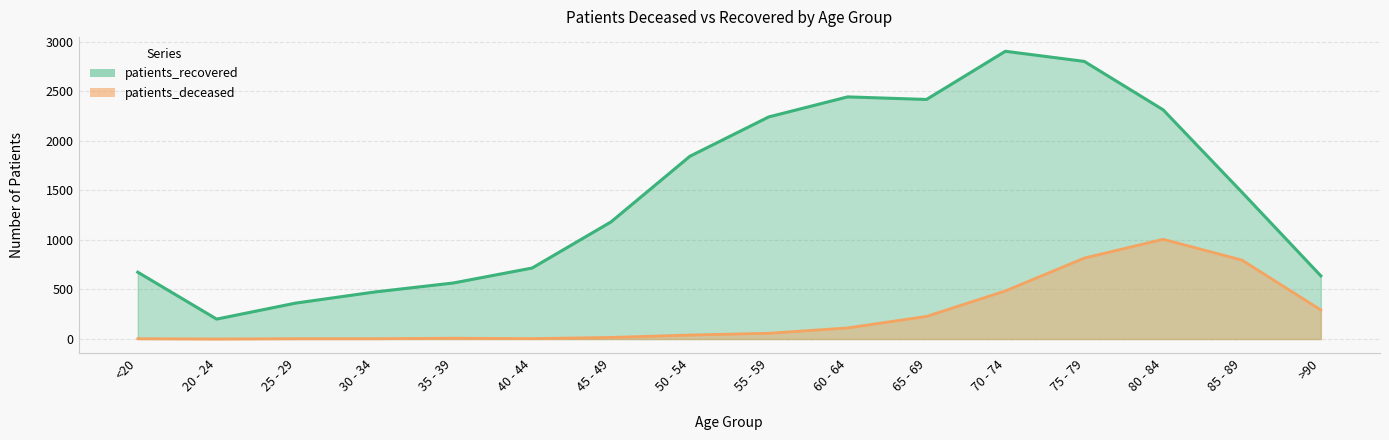

Which series changed the most between 25 - 29 and 50 - 54?

patients_recovered